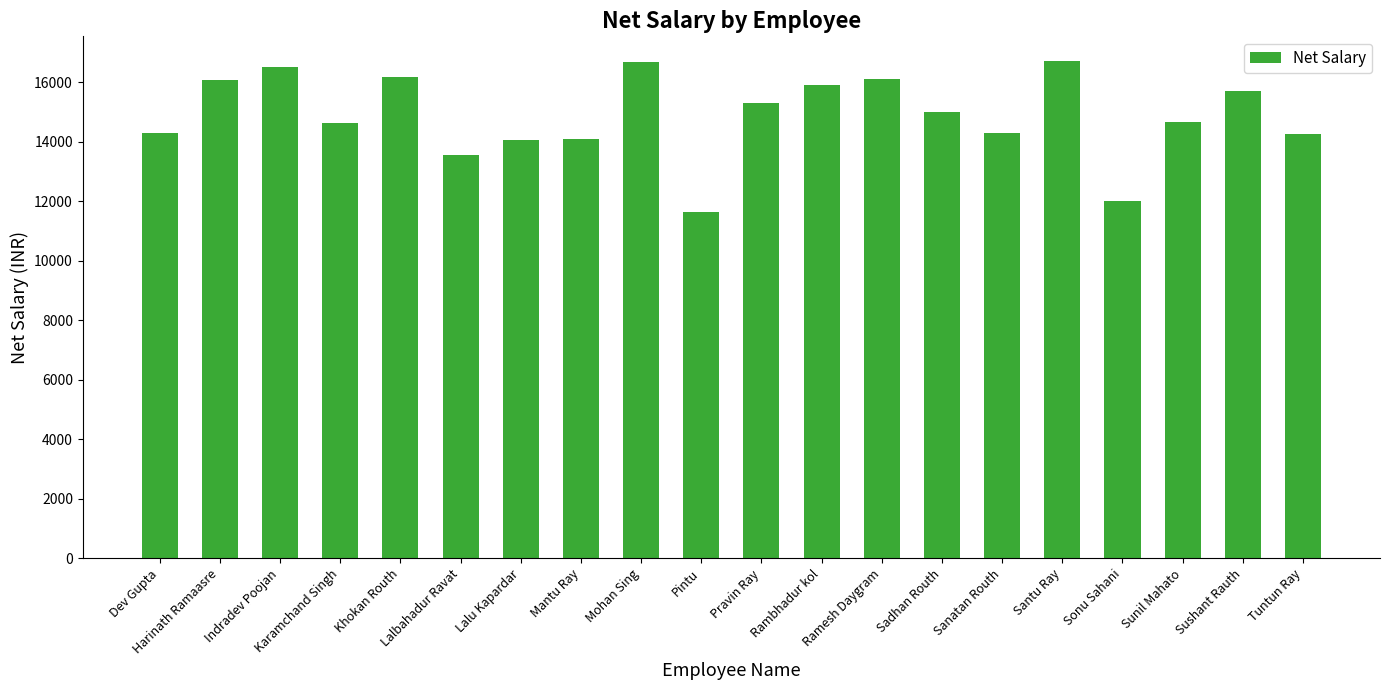

What is the smallest value displayed?

11637.7